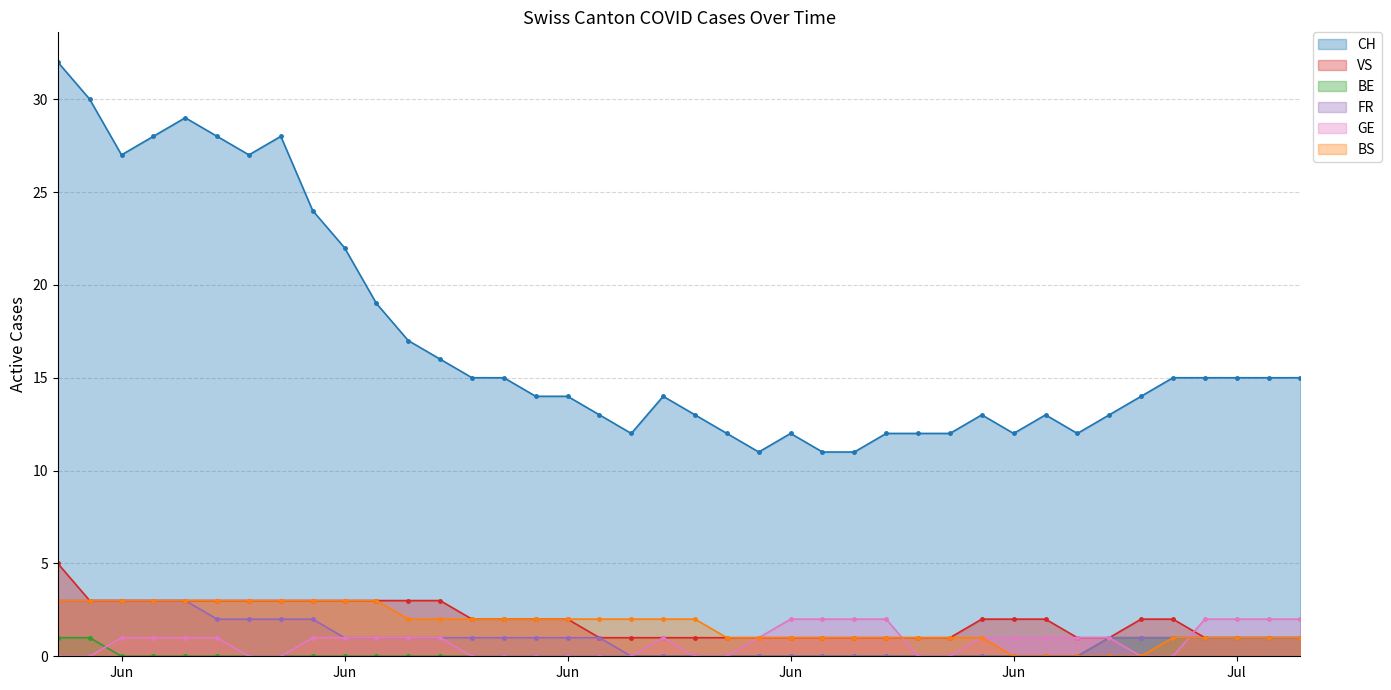

What is the total value across all series at 2020-06-01?

40